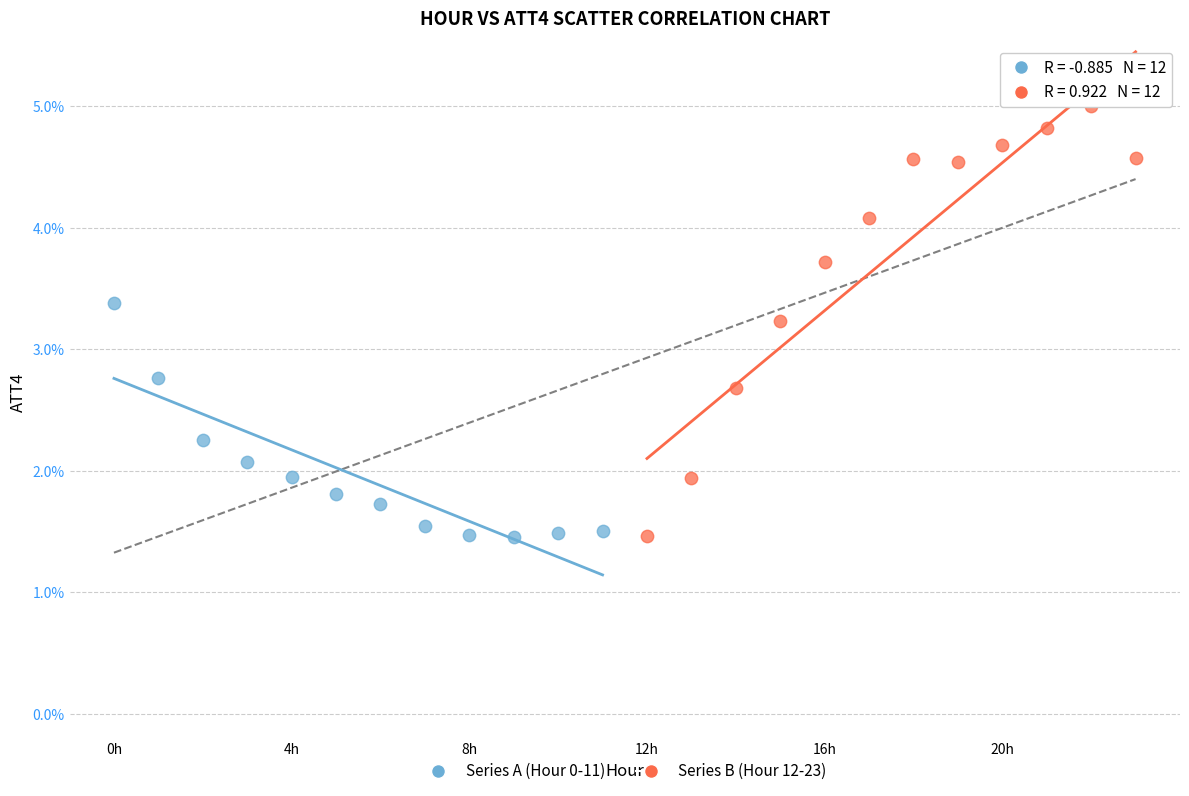

Which series has the largest Y range (max minus min)?

Series B (Hour 12-23)